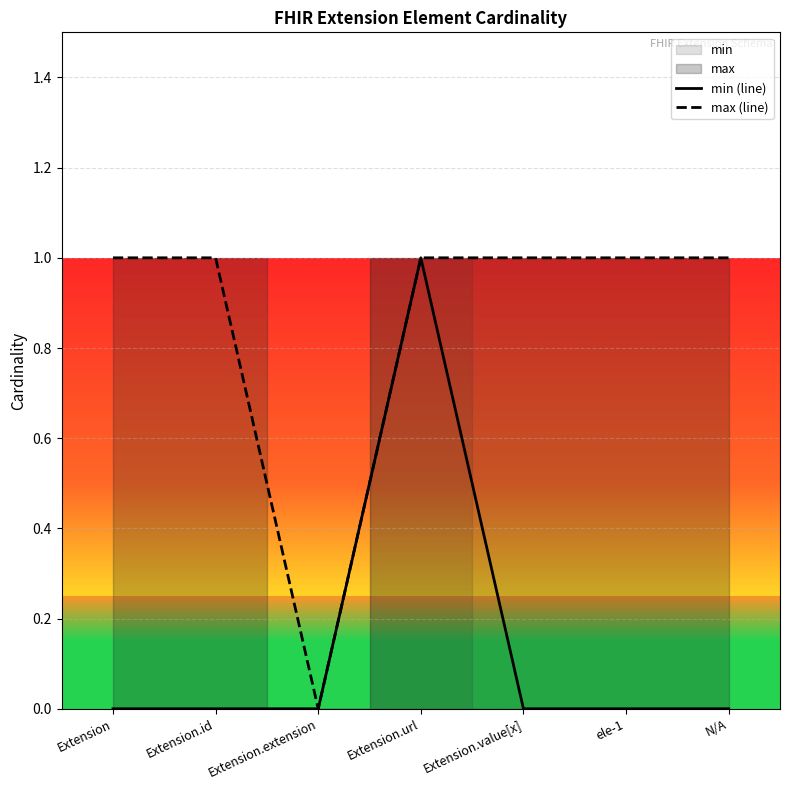

Is this an area chart (filled region under the line)?

No